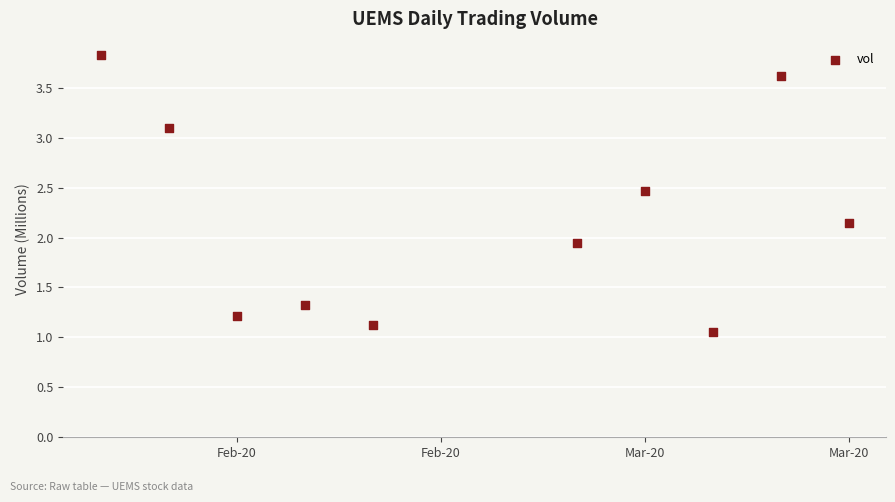

What is the range of X values (max minus min)?

11.0